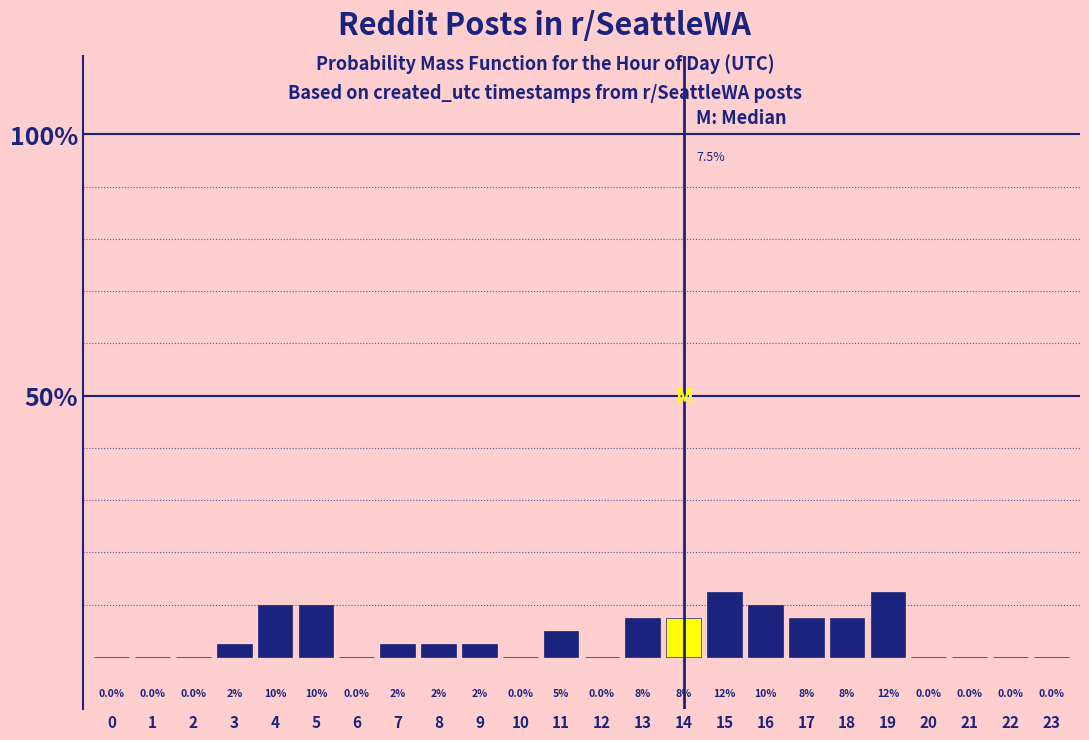

Reading left to right, extract all data points from this chart.

0=0.0	1=0.0	2=0.0	3=2.5	4=10.0	5=10.0	6=0.0	7=2.5	8=2.5	9=2.5	10=0.0	11=5.0	12=0.0	13=7.5	14=7.5	15=12.5	16=10.0	17=7.5	18=7.5	19=12.5	20=0.0	21=0.0	22=0.0	23=0.0